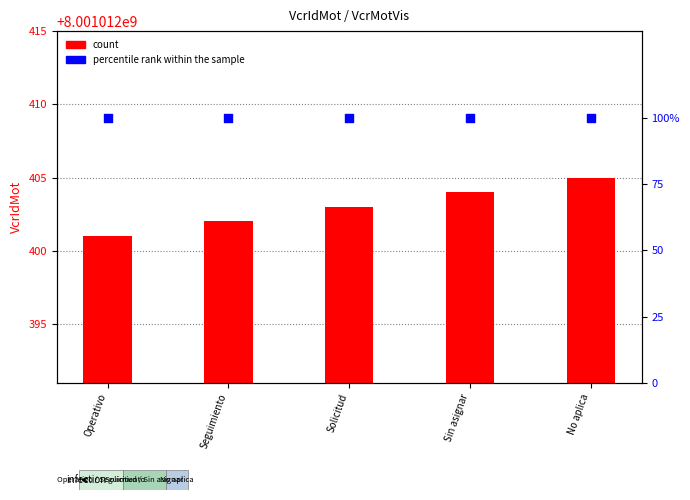

What is the total value across all series at Operativo?

8001012501